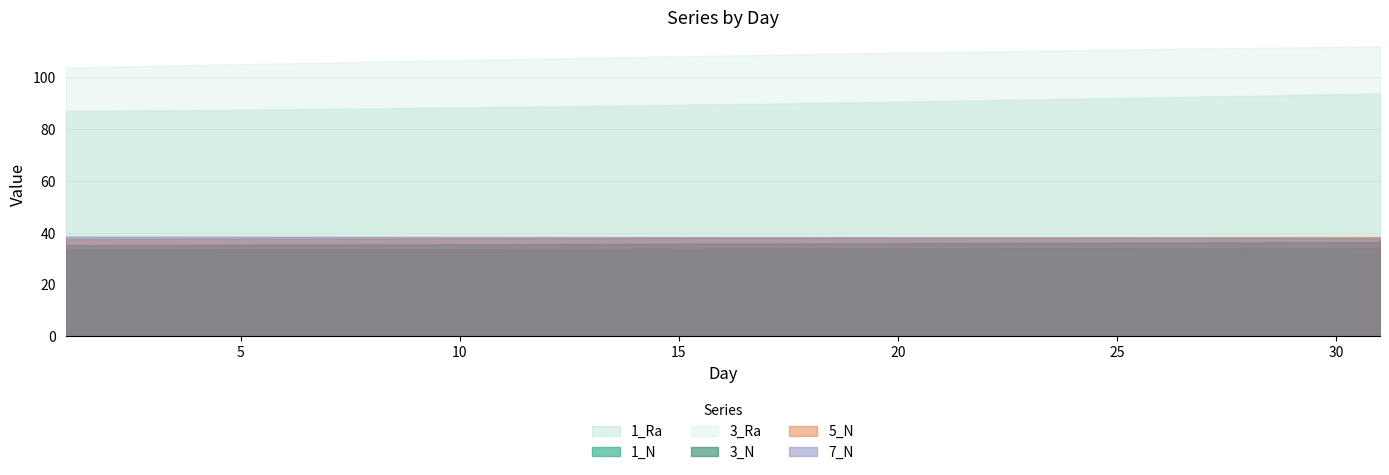

What is the difference between the maximum and minimum values in the 3_N series?

0.4